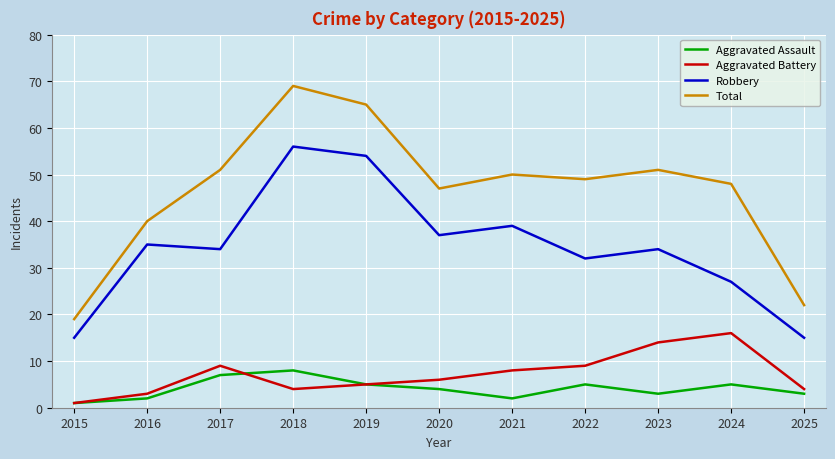

At which category is the sum across all series the highest?

2018